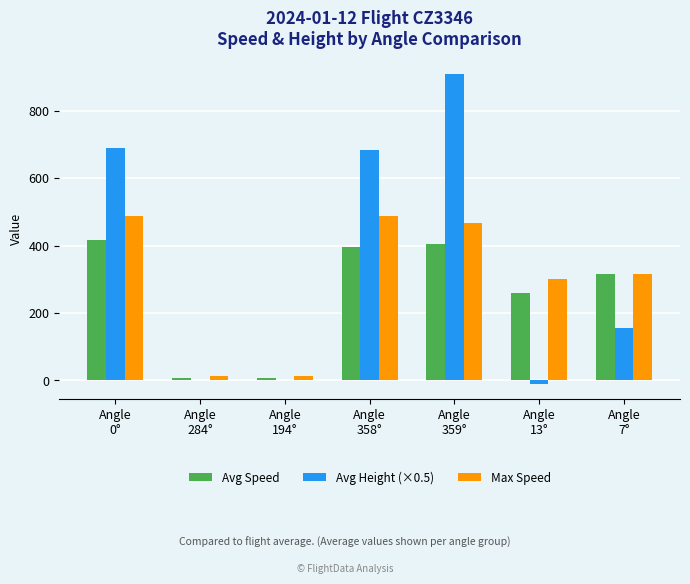

The Max Speed series shows 314.8 at Angle
7°. True or false?

True